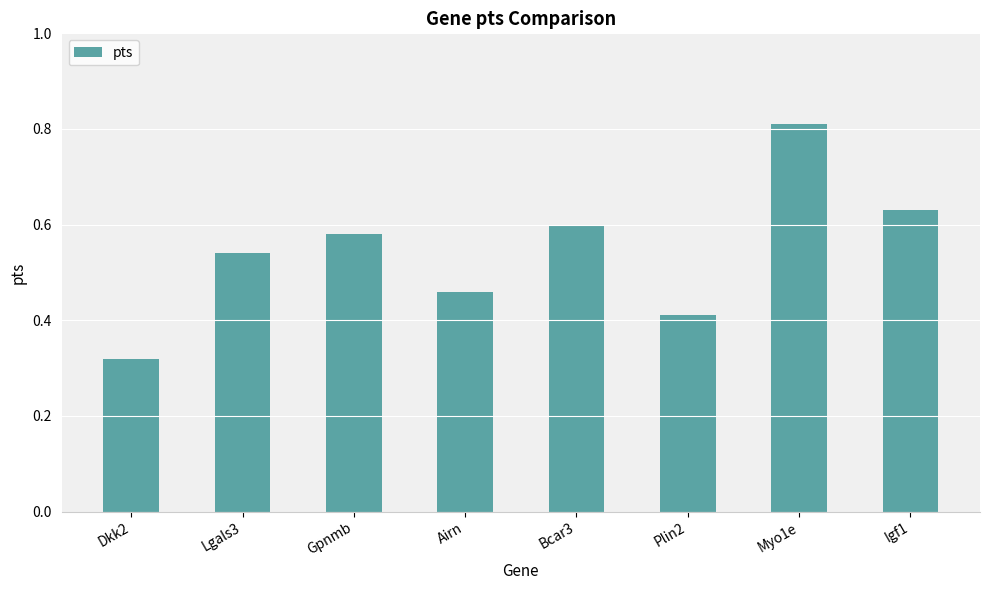

Between Igf1 and Plin2, which is larger?

Igf1